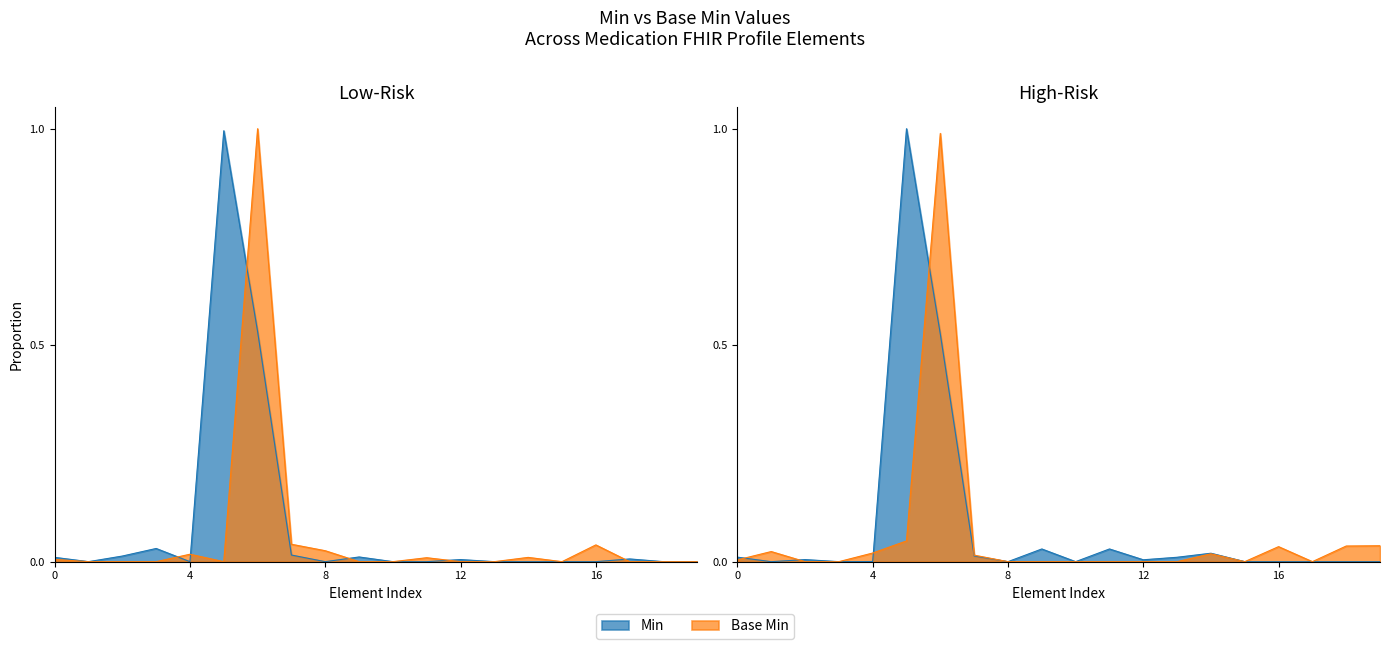

Is it true that Min equals 0.0 at Medication.identifier?

True